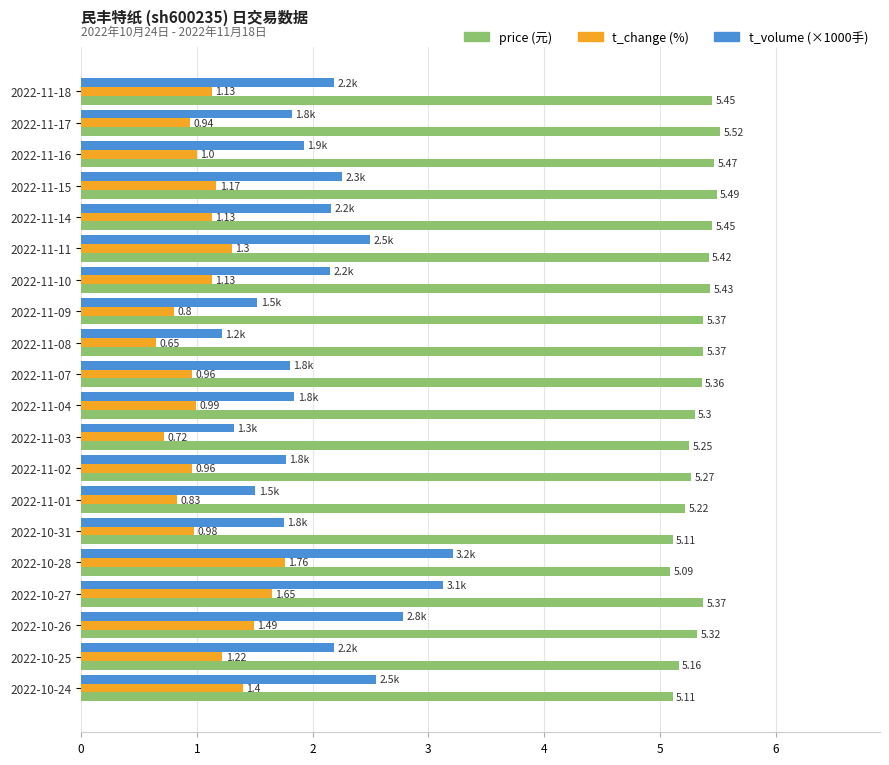

At which category is the sum across all series the highest?

2022-10-27